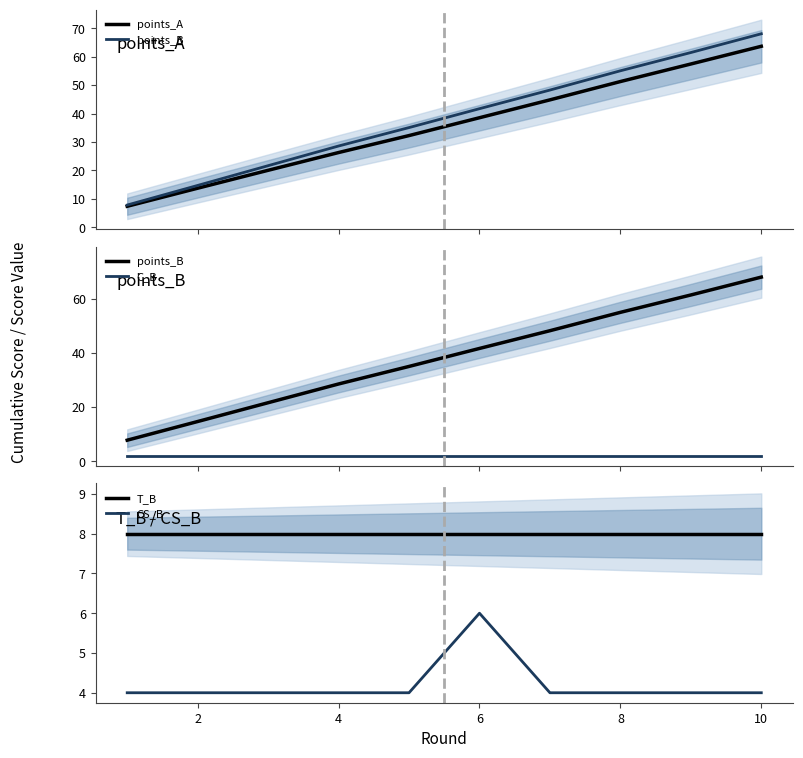

Which category has the highest value in the CS_B series?

6